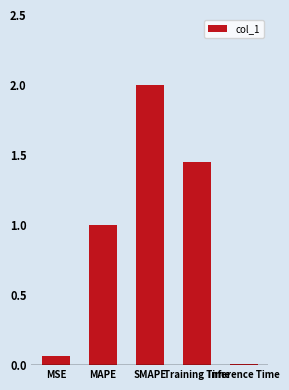

At which category does the chart reach its peak across all series?

SMAPE